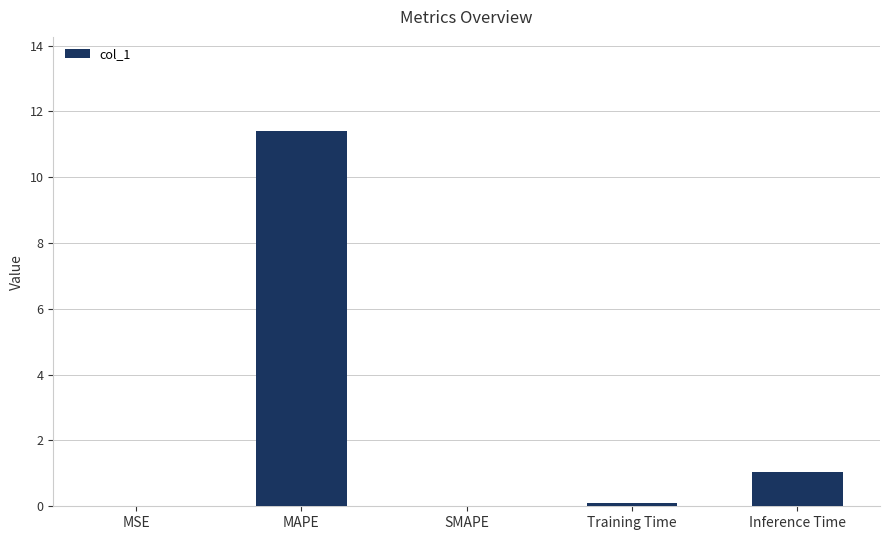

What is the sum of the values at MAPE and SMAPE?

11.4